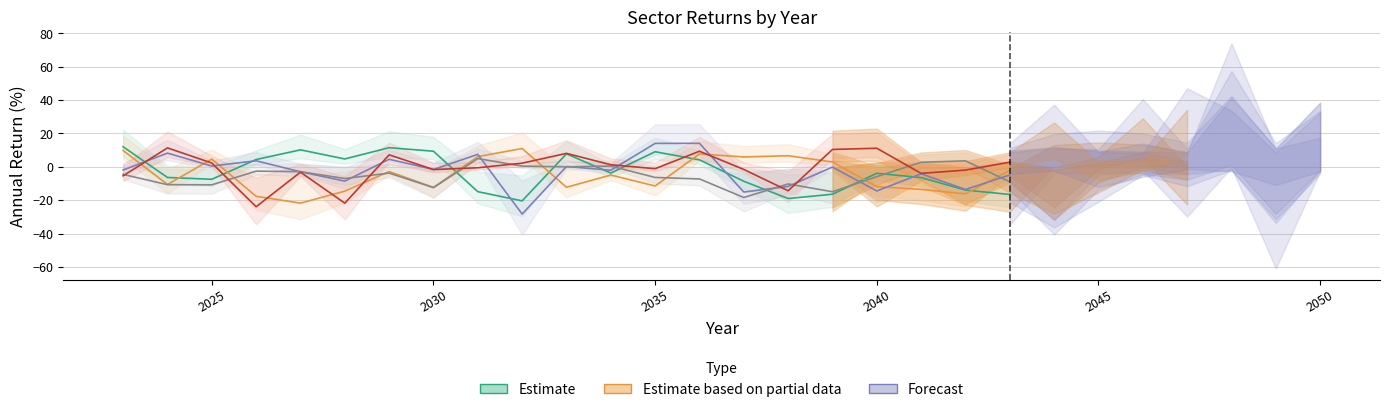

At 2045, list the series in order from largest to smallest.

Materials, Industrials, Energy, Utilities, Consumer Staples